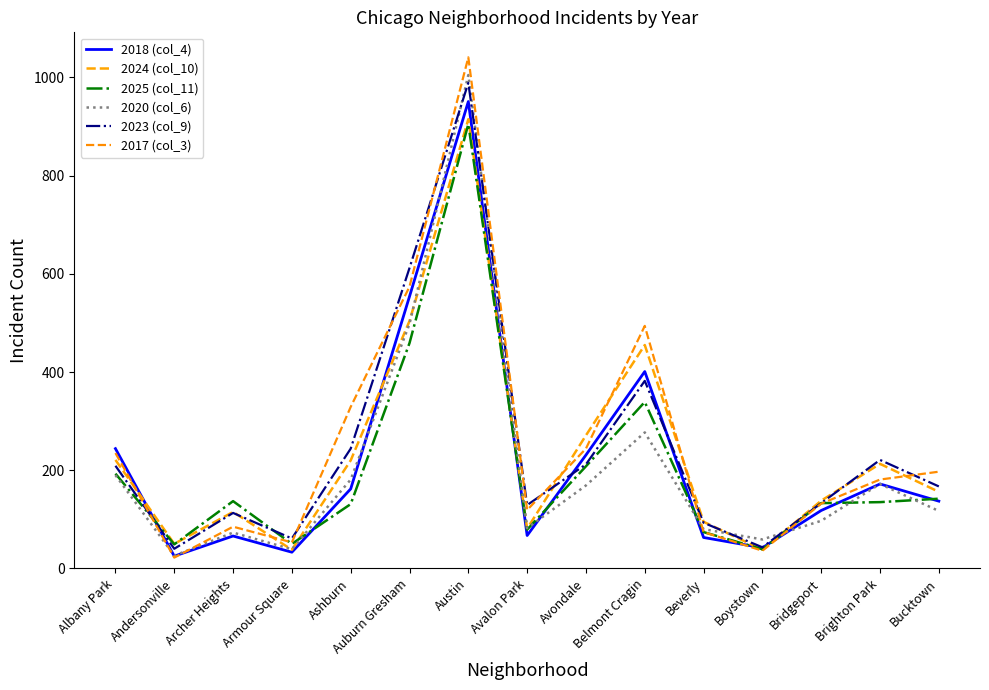

What is the difference between the highest and lowest values at Bucktown?

80